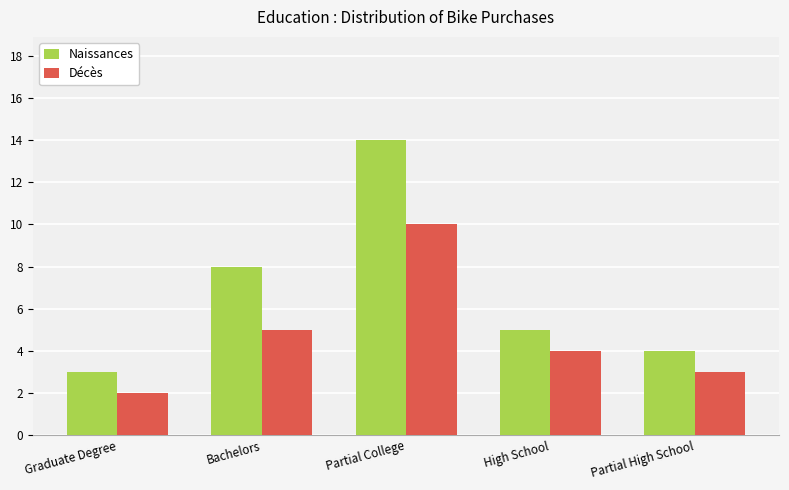

Is it true that Décès equals 1 at Partial High School?

False